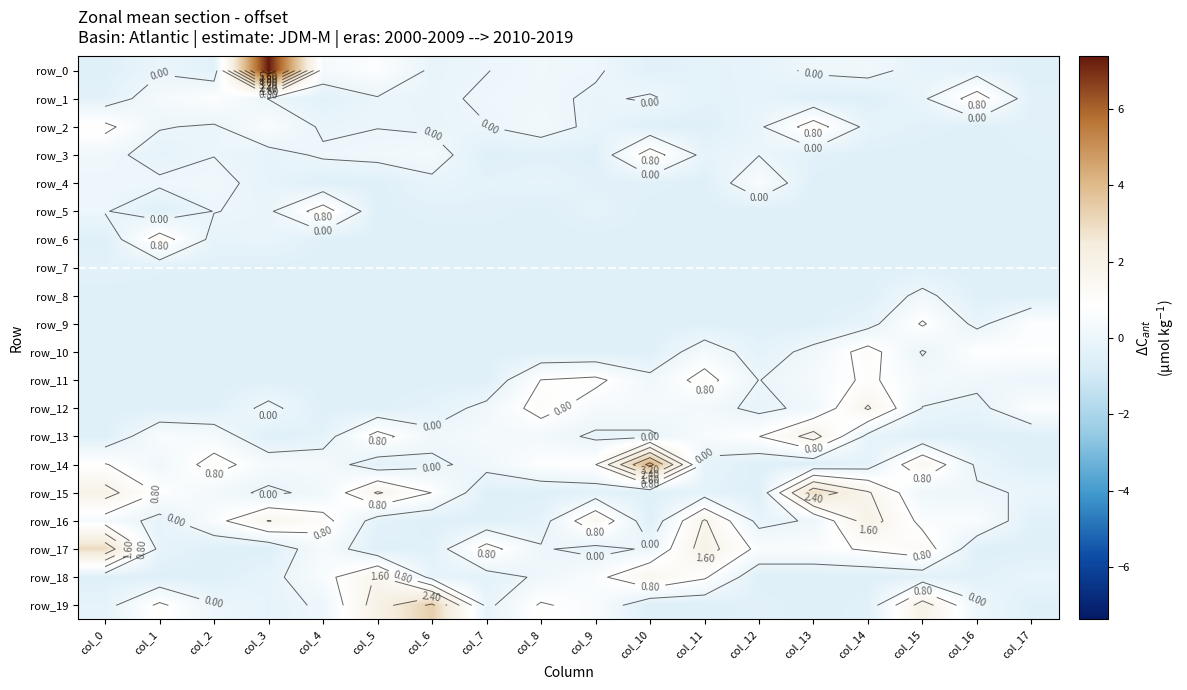

Reading left to right, extract all data points from this chart.

row_0: col_0=-0.5	col_1=-0.1	col_2=-0.4	col_3=7.4	col_4=0.4	col_5=0.7	col_6=-0.1	col_7=-0.0	col_8=0.2	col_9=0.1	col_10=-0.4	col_11=-0.3	col_12=-0.2	col_13=0.1	col_14=0.2	col_15=-0.2	col_16=-0.3	col_17=-0.5
row_1: col_0=-0.4	col_1=0.4	col_2=0.7	col_3=-0.0	col_4=-0.4	col_5=-0.1	col_6=-0.1	col_7=0.1	col_8=0.2	col_9=-0.1	col_10=0.1	col_11=-0.3	col_12=-0.2	col_13=-0.5	col_14=-0.5	col_15=-0.1	col_16=1.2	col_17=-0.4
row_2: col_0=1.0	col_1=0.0	col_2=-0.1	col_3=0.6	col_4=-0.1	col_5=-0.0	col_6=-0.1	col_7=-0.0	col_8=0.2	col_9=-0.1	col_10=-0.5	col_11=-0.5	col_12=-0.1	col_13=1.2	col_14=-0.2	col_15=-0.4	col_16=-0.5	col_17=-0.4
row_3: col_0=0.2	col_1=-0.3	col_2=-0.0	col_3=-0.2	col_4=0.1	col_5=0.2	col_6=0.3	col_7=-0.5	col_8=-0.4	col_9=-0.5	col_10=1.2	col_11=-0.2	col_12=-0.0	col_13=-0.4	col_14=-0.5	col_15=-0.5	col_16=-0.5	col_17=-0.5
row_4: col_0=0.0	col_1=0.1	col_2=0.2	col_3=-0.2	col_4=-0.5	col_5=-0.5	col_6=-0.2	col_7=-0.3	col_8=-0.2	col_9=-0.4	col_10=-0.4	col_11=-0.5	col_12=0.6	col_13=-0.5	col_14=-0.5	col_15=-0.5	col_16=-0.5	col_17=-0.5
row_5: col_0=0.0	col_1=-0.5	col_2=0.0	col_3=-0.1	col_4=1.2	col_5=-0.5	col_6=-0.4	col_7=-0.4	col_8=-0.5	col_9=-0.3	col_10=-0.5	col_11=-0.5	col_12=-0.5	col_13=-0.5	col_14=-0.5	col_15=-0.5	col_16=-0.5	col_17=-0.5
row_6: col_0=-0.5	col_1=1.2	col_2=-0.2	col_3=-0.1	col_4=-0.5	col_5=-0.5	col_6=-0.5	col_7=-0.5	col_8=-0.5	col_9=-0.5	col_10=-0.5	col_11=-0.5	col_12=-0.5	col_13=-0.5	col_14=-0.5	col_15=-0.5	col_16=-0.5	col_17=-0.5
row_7: col_0=-0.4	col_1=-0.4	col_2=-0.5	col_3=-0.5	col_4=-0.5	col_5=-0.5	col_6=-0.5	col_7=-0.5	col_8=-0.5	col_9=-0.5	col_10=-0.5	col_11=-0.5	col_12=-0.5	col_13=-0.5	col_14=-0.5	col_15=-0.5	col_16=-0.5	col_17=-0.5
row_8: col_0=-0.5	col_1=-0.5	col_2=-0.5	col_3=-0.5	col_4=-0.5	col_5=-0.5	col_6=-0.5	col_7=-0.5	col_8=-0.5	col_9=-0.5	col_10=-0.5	col_11=-0.5	col_12=-0.5	col_13=-0.5	col_14=-0.5	col_15=0.2	col_16=-0.5	col_17=-0.5
row_9: col_0=-0.5	col_1=-0.5	col_2=-0.5	col_3=-0.5	col_4=-0.5	col_5=-0.5	col_6=-0.5	col_7=-0.5	col_8=-0.5	col_9=-0.5	col_10=-0.5	col_11=-0.5	col_12=-0.5	col_13=-0.5	col_14=-0.2	col_15=0.9	col_16=-0.2	col_17=0.7
row_10: col_0=-0.5	col_1=-0.5	col_2=-0.5	col_3=-0.5	col_4=-0.5	col_5=-0.5	col_6=-0.5	col_7=-0.5	col_8=-0.5	col_9=-0.5	col_10=-0.5	col_11=0.4	col_12=-0.3	col_13=0.2	col_14=1.1	col_15=-0.1	col_16=0.8	col_17=0.7
row_11: col_0=-0.5	col_1=-0.5	col_2=-0.5	col_3=-0.5	col_4=-0.5	col_5=-0.5	col_6=-0.5	col_7=-0.5	col_8=0.8	col_9=1.0	col_10=0.2	col_11=1.1	col_12=-0.0	col_13=0.4	col_14=0.9	col_15=0.3	col_16=0.2	col_17=0.0
row_12: col_0=-0.5	col_1=-0.5	col_2=-0.5	col_3=0.2	col_4=-0.5	col_5=-0.5	col_6=-0.3	col_7=0.2	col_8=1.1	col_9=0.4	col_10=0.4	col_11=0.3	col_12=-0.2	col_13=0.2	col_14=1.7	col_15=-0.0	col_16=-0.2	col_17=0.7
row_13: col_0=-0.5	col_1=0.5	col_2=0.4	col_3=-0.5	col_4=-0.3	col_5=1.1	col_6=0.2	col_7=0.4	col_8=0.3	col_9=-0.1	col_10=-0.1	col_11=0.5	col_12=0.8	col_13=1.9	col_14=-0.2	col_15=-0.5	col_16=-0.5	col_17=-0.5
row_14: col_0=0.8	col_1=0.2	col_2=1.1	col_3=0.4	col_4=0.4	col_5=-0.4	col_6=-0.1	col_7=0.2	col_8=0.7	col_9=0.8	col_10=4.3	col_11=-0.2	col_12=-0.5	col_13=-0.5	col_14=-0.3	col_15=1.5	col_16=-0.1	col_17=-0.5
row_15: col_0=1.9	col_1=0.7	col_2=0.3	col_3=-0.1	col_4=0.2	col_5=1.7	col_6=0.8	col_7=-0.5	col_8=-0.5	col_9=-0.4	col_10=-0.5	col_11=-0.3	col_12=-0.5	col_13=3.0	col_14=1.7	col_15=0.1	col_16=0.1	col_17=-0.1
row_16: col_0=0.4	col_1=-0.2	col_2=0.6	col_3=1.6	col_4=1.1	col_5=-0.3	col_6=-0.5	col_7=-0.5	col_8=-0.3	col_9=1.5	col_10=-0.5	col_11=1.7	col_12=-0.2	col_13=0.1	col_14=2.0	col_15=0.6	col_16=0.6	col_17=-0.4
row_17: col_0=3.0	col_1=-0.2	col_2=-0.5	col_3=-0.5	col_4=0.4	col_5=-0.5	col_6=-0.4	col_7=1.1	col_8=0.1	col_9=-0.2	col_10=0.1	col_11=2.0	col_12=0.6	col_13=0.6	col_14=0.9	col_15=1.2	col_16=-0.5	col_17=-0.5
row_18: col_0=-0.5	col_1=-0.5	col_2=-0.5	col_3=-0.2	col_4=0.5	col_5=1.7	col_6=-0.2	col_7=-0.3	col_8=0.1	col_9=0.6	col_10=1.6	col_11=0.9	col_12=-0.5	col_13=-0.5	col_14=-0.5	col_15=-0.4	col_16=-0.4	col_17=-0.1
row_19: col_0=-0.2	col_1=0.9	col_2=0.0	col_3=-0.2	col_4=0.1	col_5=2.0	col_6=3.4	col_7=-0.2	col_8=0.9	col_9=0.5	col_10=-0.5	col_11=-0.5	col_12=-0.4	col_13=-0.5	col_14=-0.4	col_15=2.0	col_16=0.1	col_17=-0.5